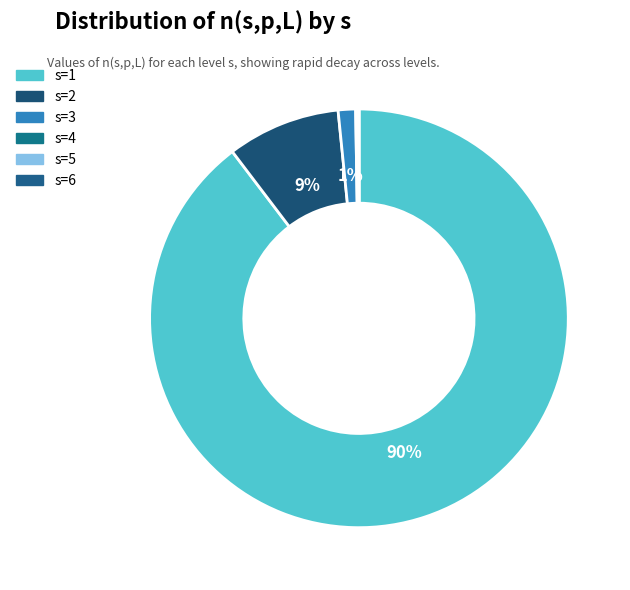

How many slices are in this pie chart?

6